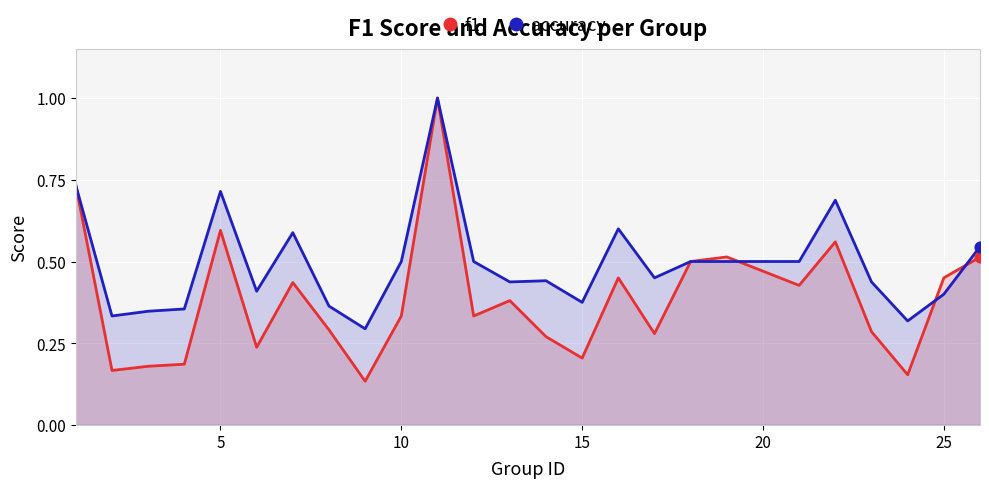

At how many categories does at least one series exceed 0?

25